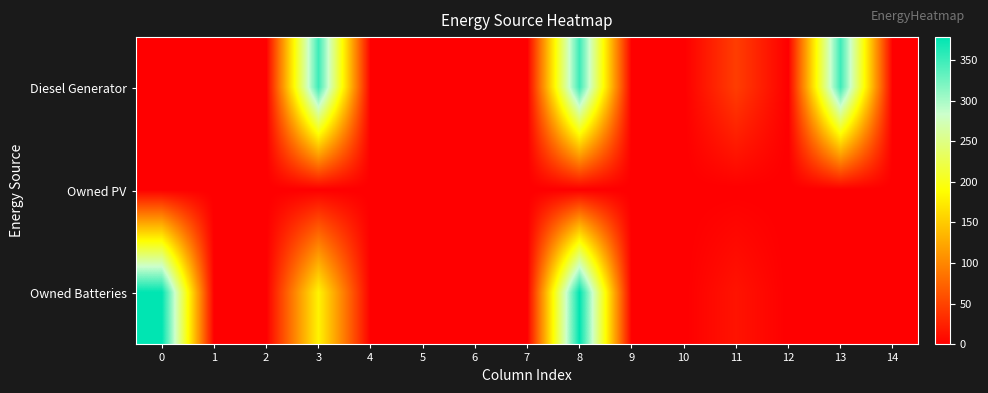

Which has a higher value, 5 or 14?

5